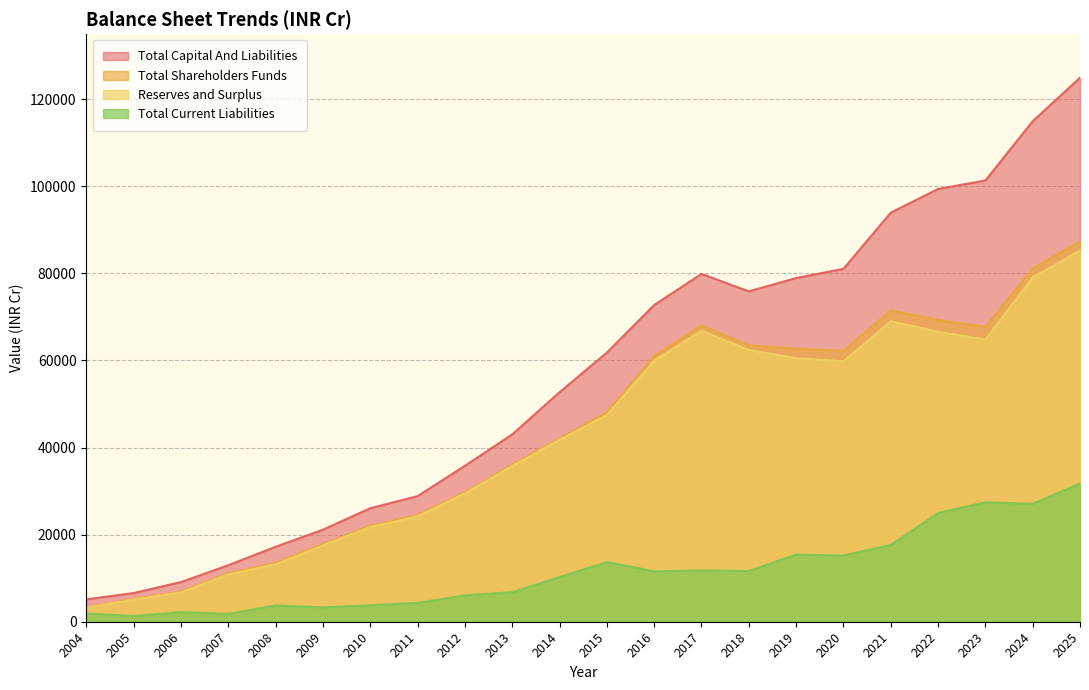

Which series has the widest spread of values?

Total Capital And Liabilities